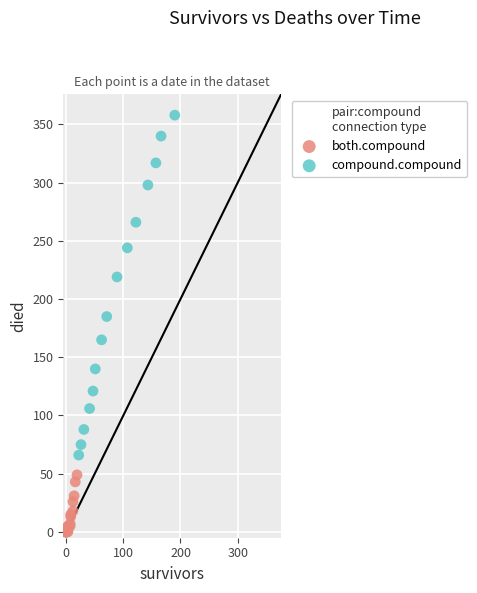

Which series contains the highest Y value?

compound.compound